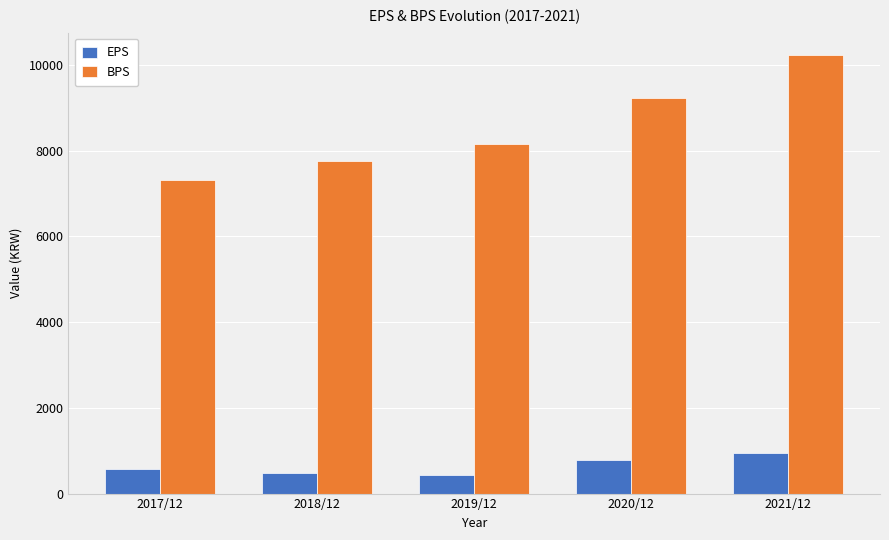

Is it true that EPS equals 864 at 2018/12?

False